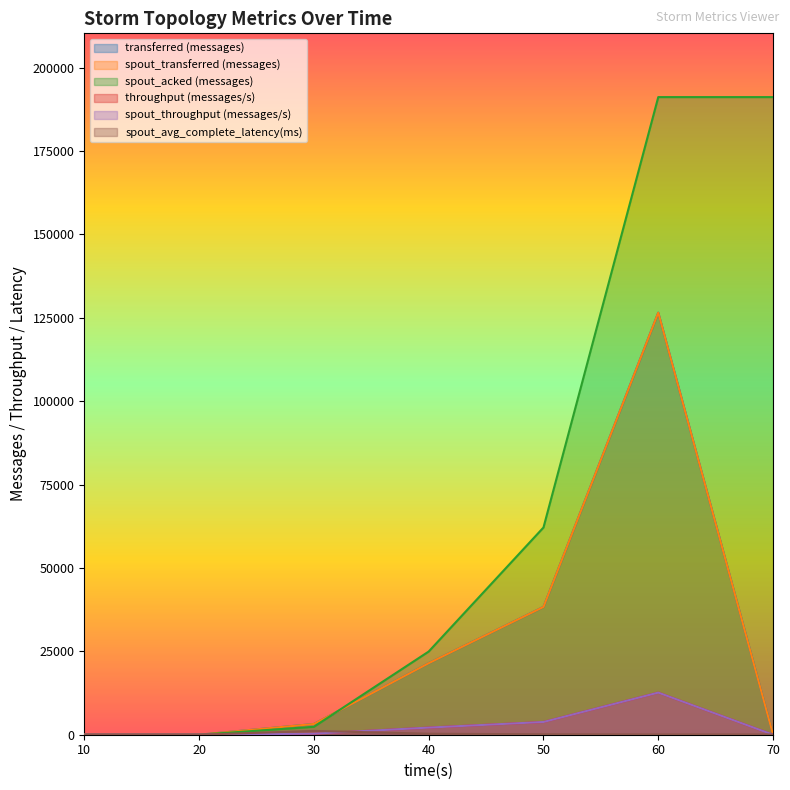

Does the chart display data point markers on the line(s)?

No